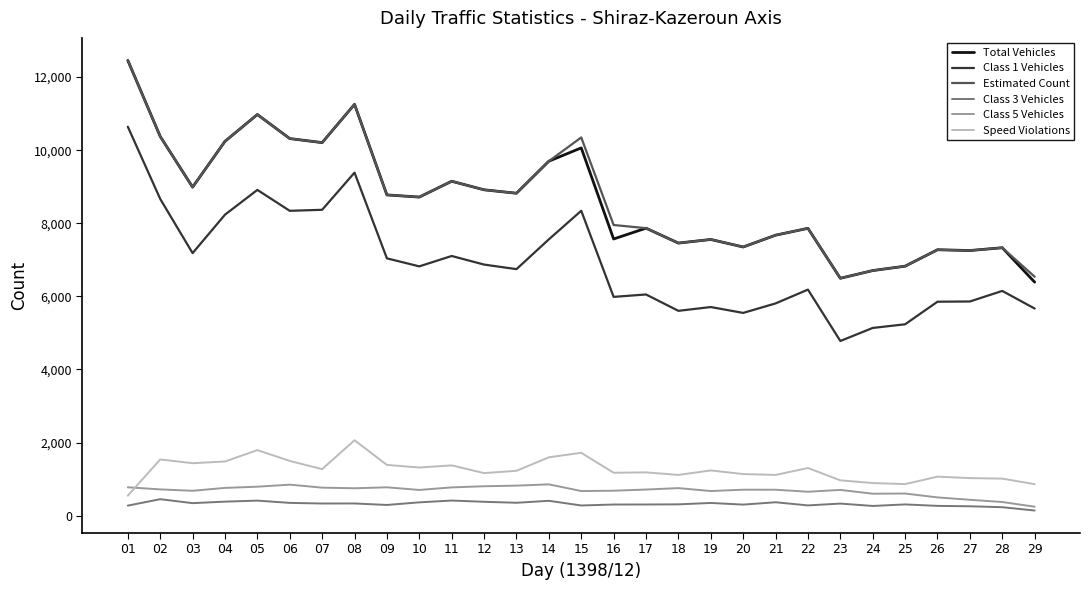

True or false: Class 3 Vehicles and Class 1 Vehicles intersect in this chart.

False